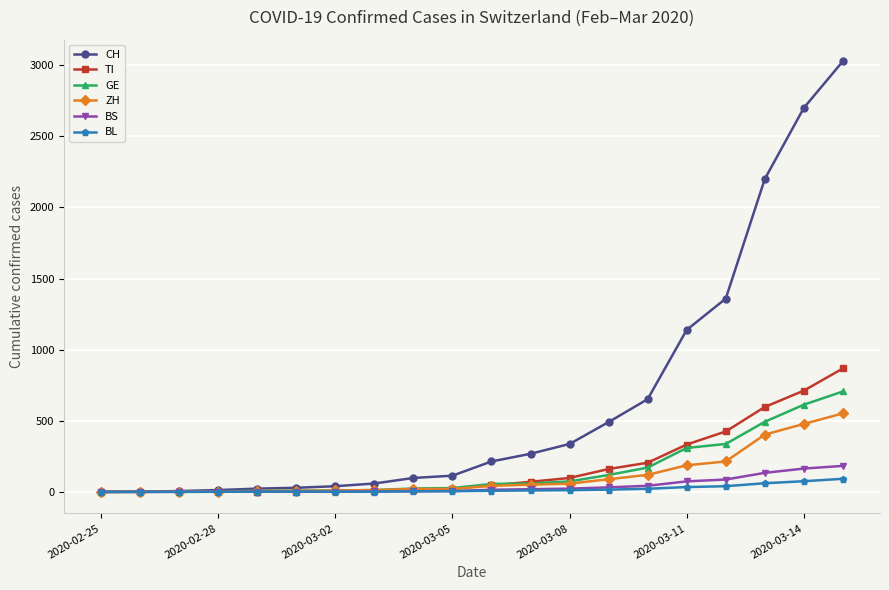

Which series has the largest range (max minus min)?

CH